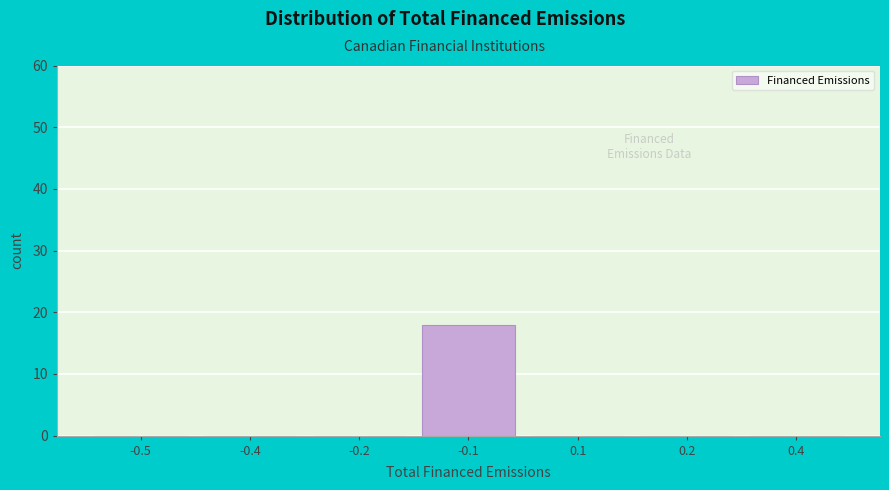

Reading left to right, list all the values displayed in this chart.

-0.5=0	-0.4=0	-0.2=0	-0.1=18	0.1=0	0.2=0	0.4=0